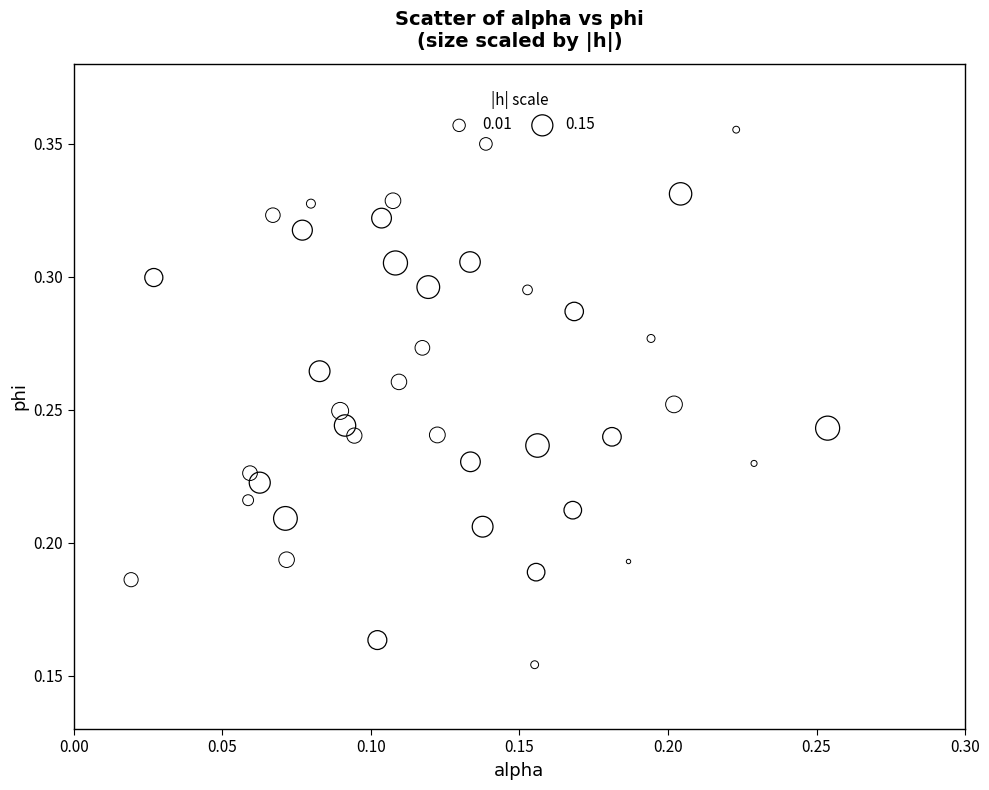

What are all the series names shown in the legend?

0.01, 0.15